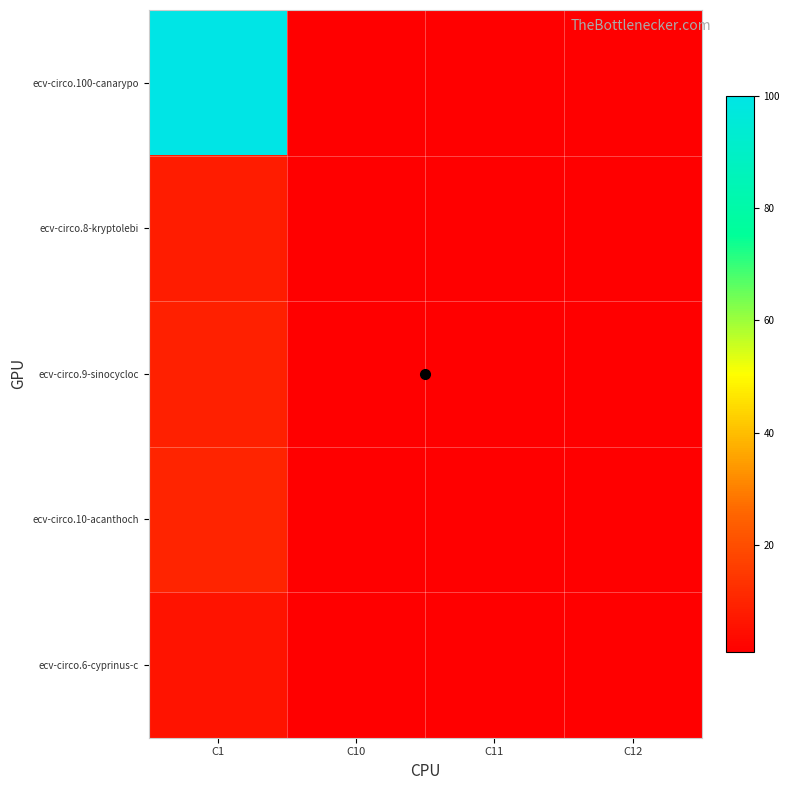

What is the greatest value displayed?

100